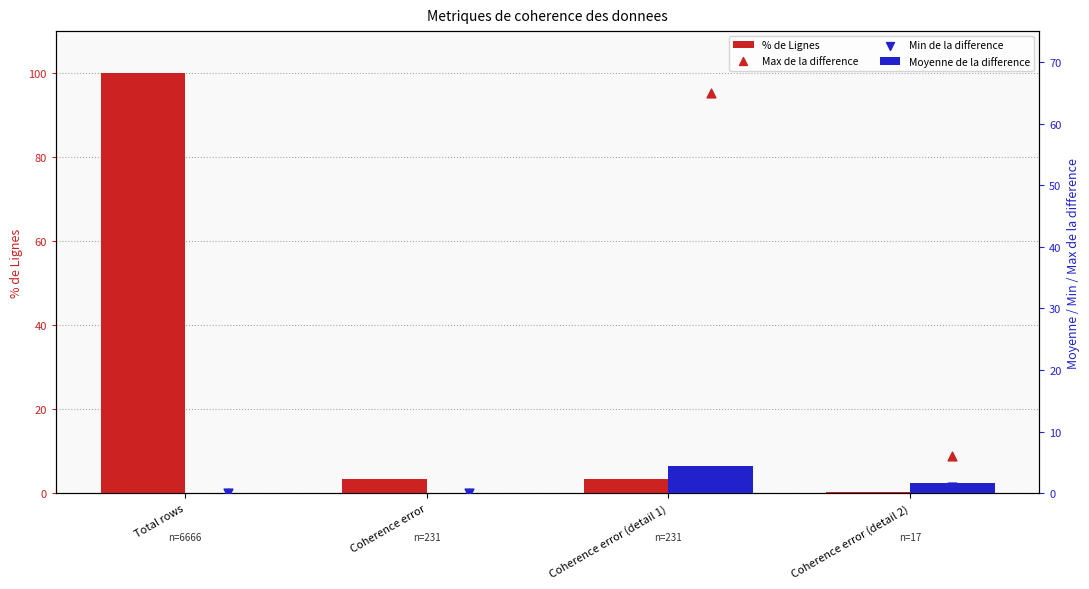

What are all the series names shown in the legend?

% de Lignes, Moyenne de la difference, Max de la difference, Min de la difference